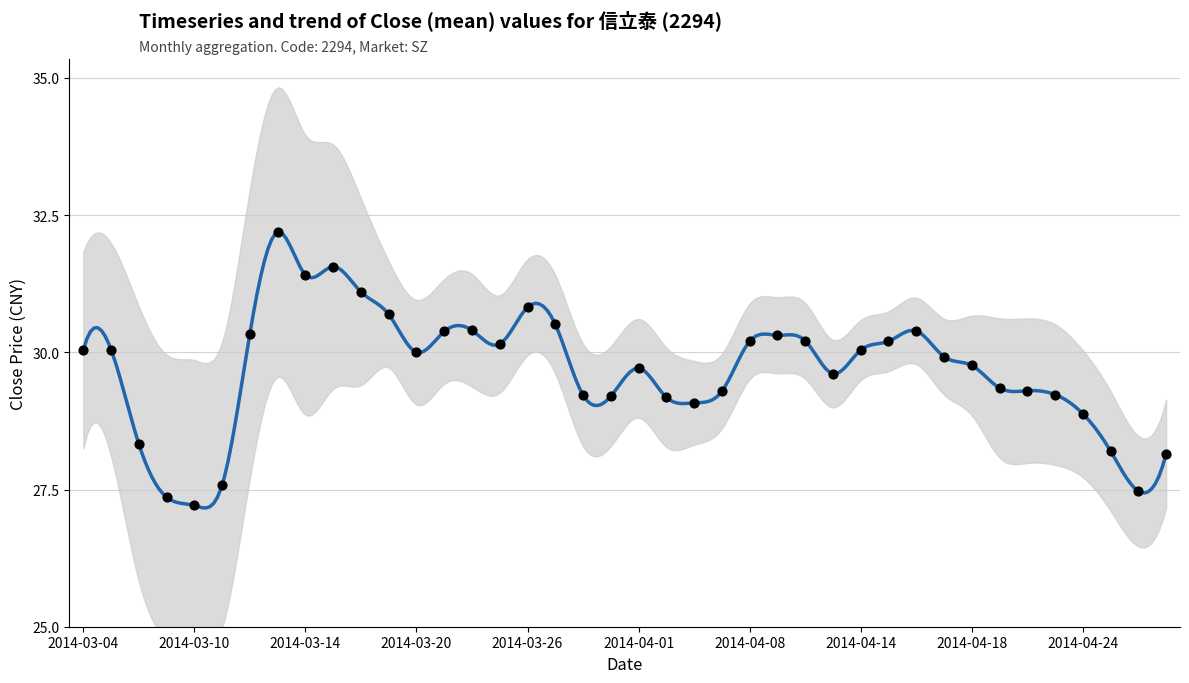

What is the change in value from 2014-04-22 to 2014-04-08?

+0.9